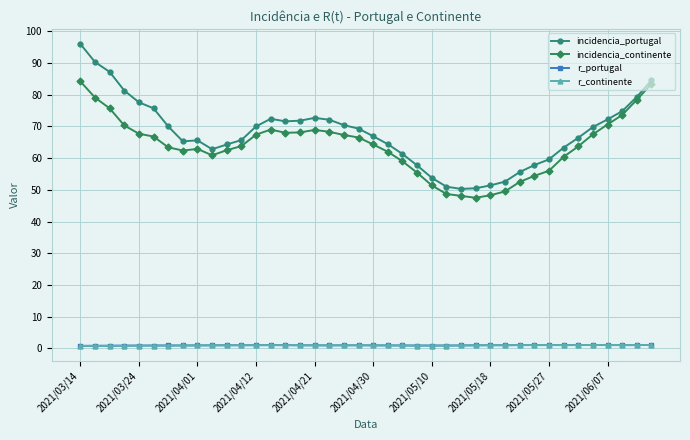

What is the value of the incidencia_continente point at the 36th from the left?

67.5